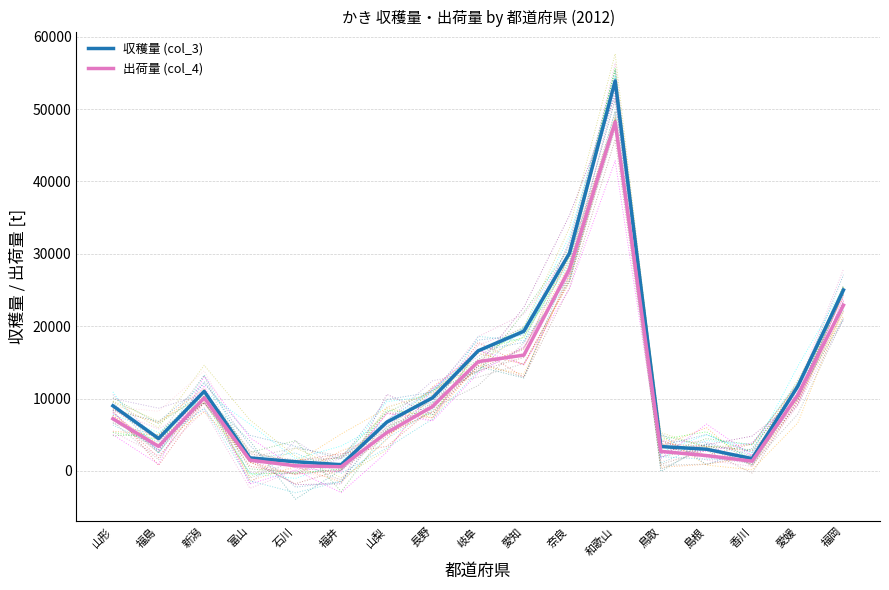

What is the total value across all series at 岐阜?

31700